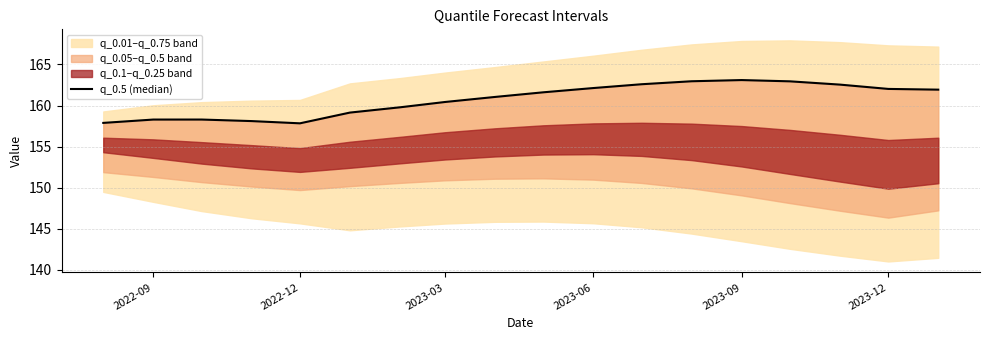

Reading left to right, extract all data points from this chart.

157.9	158.3	158.3	158.1	157.8	159.1	159.8	160.4	161.0	161.6	162.1	162.6	163.0	163.1	162.9	162.5	162.0	161.9